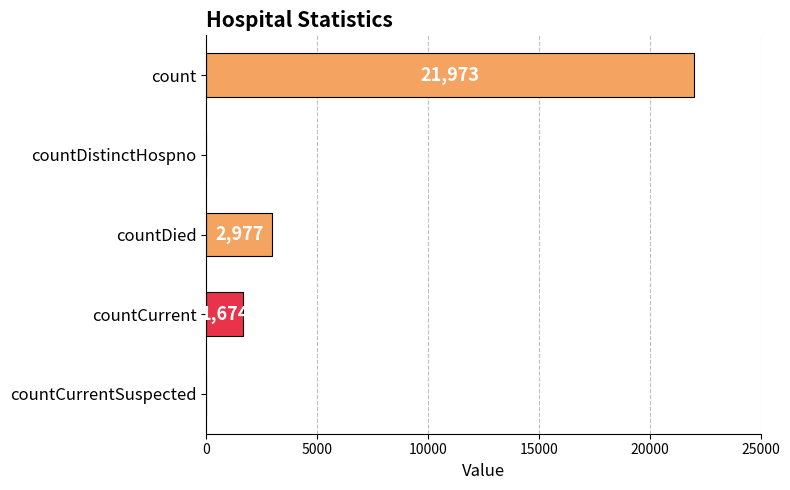

What is the greatest value displayed?

21973